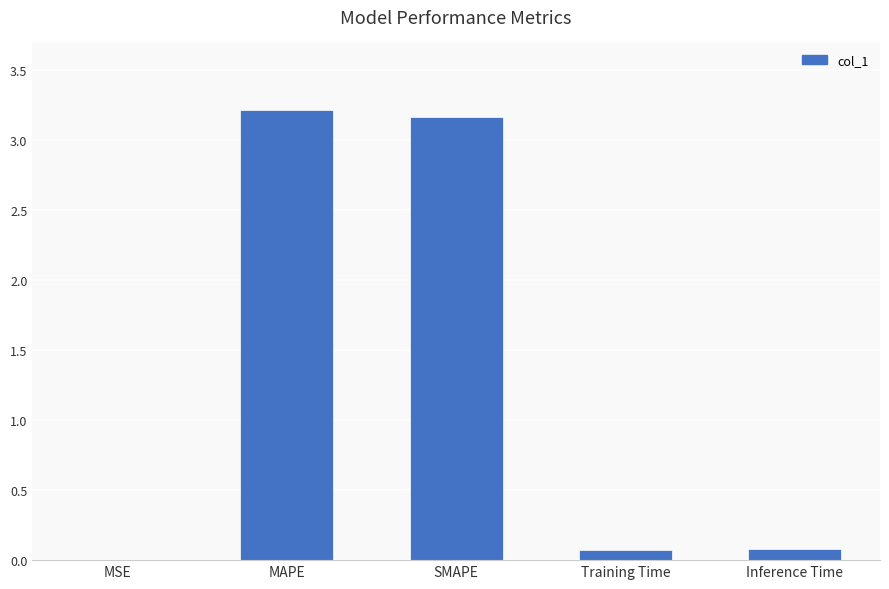

How many series are shown in this chart?

1